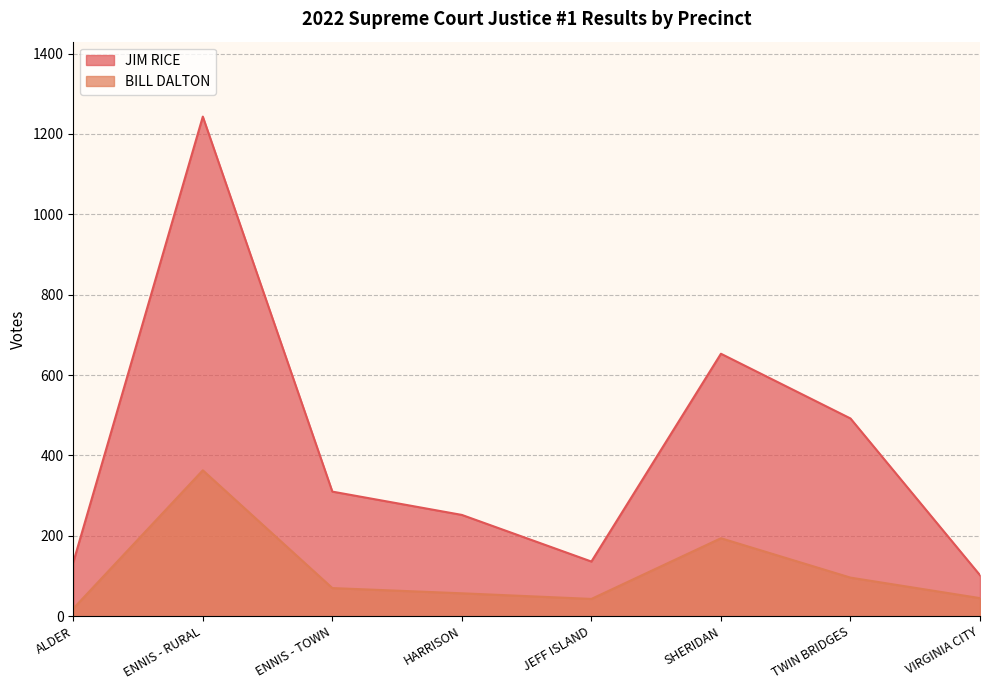

List the series in order of their peak value, highest first.

JIM RICE, BILL DALTON